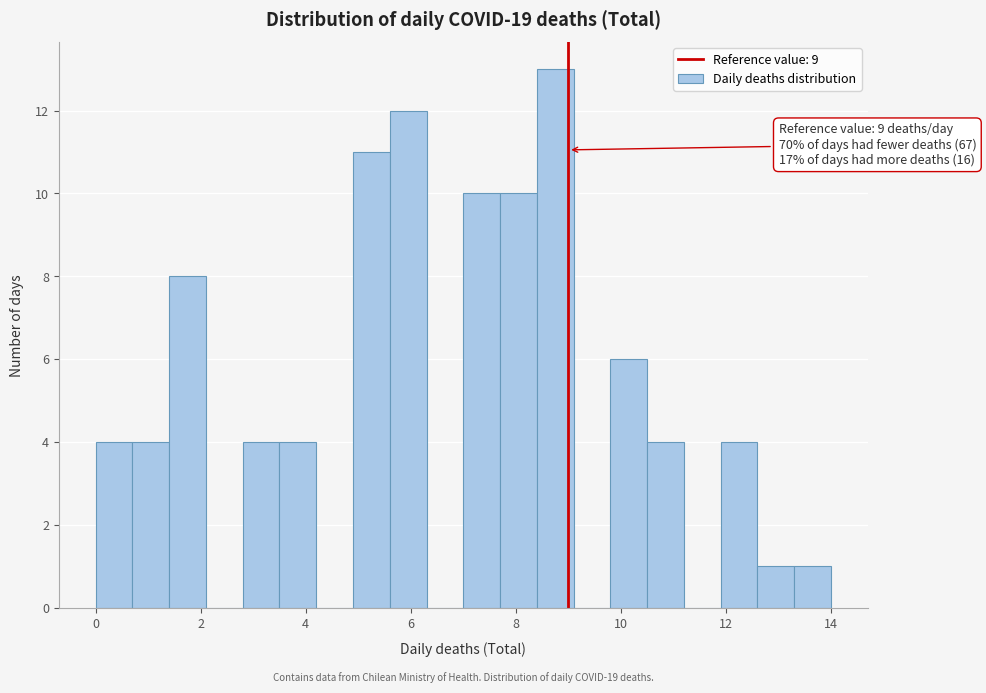

Read against the x-axis, roughly where is the centre of the tallest bar?

8.8